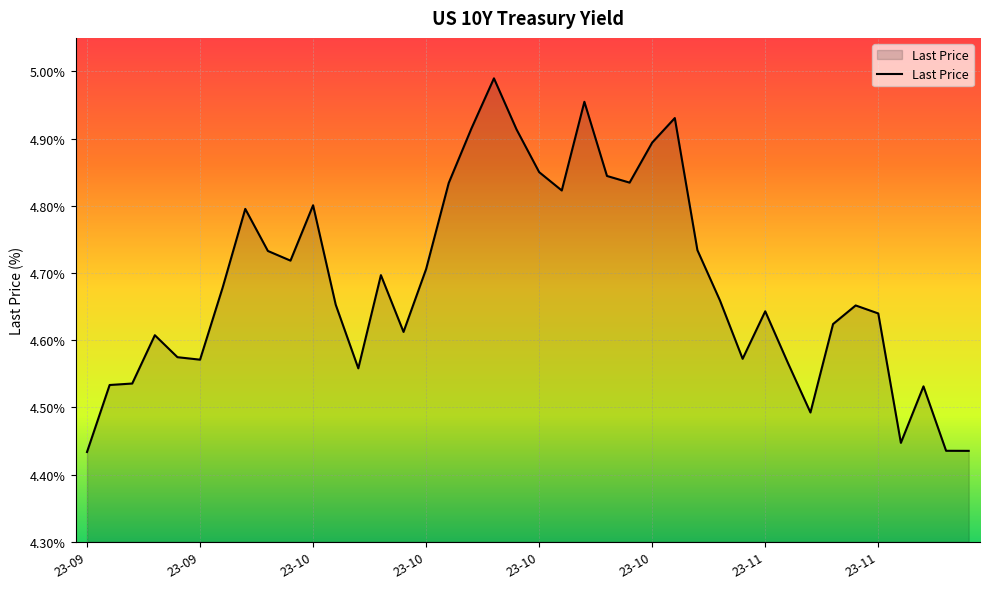

What is the difference between the maximum and minimum values?

0.6